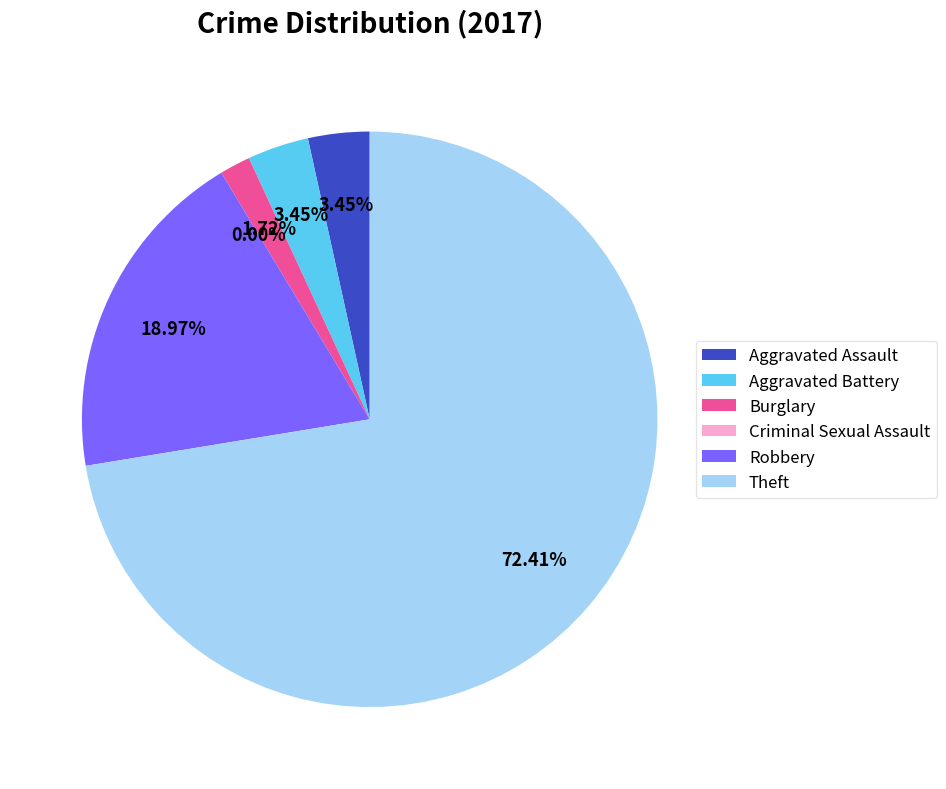

How many segments does this pie chart have?

6